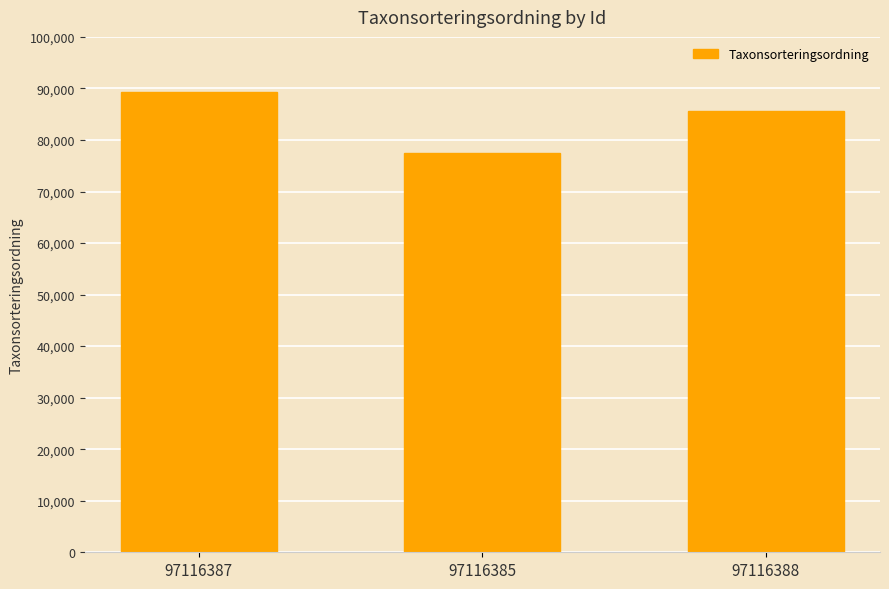

Count the number of data series in this chart.

1